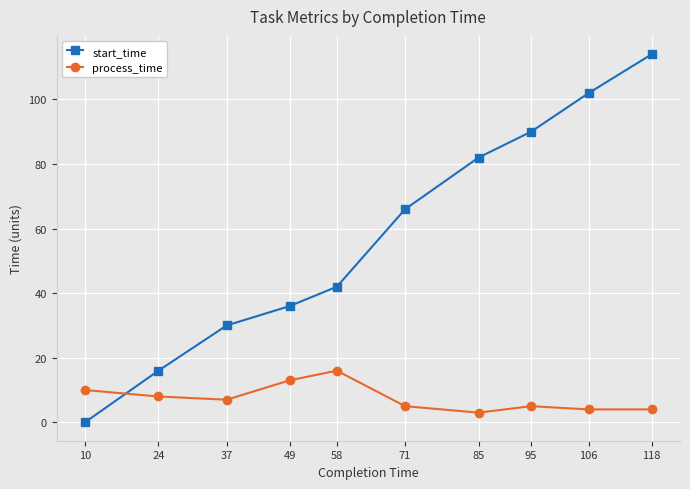

Between 71 and 106, which series saw the biggest shift?

start_time